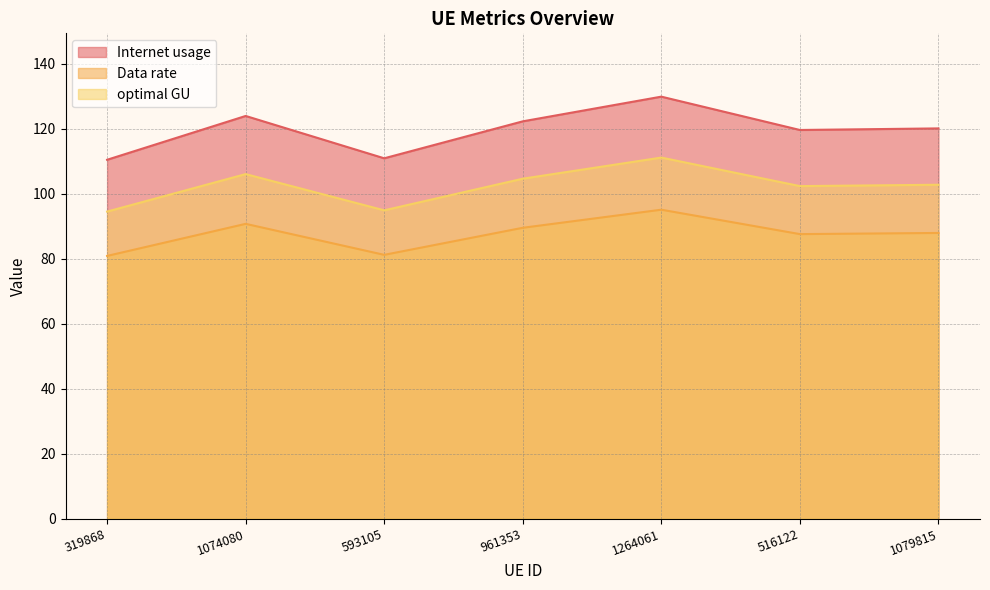

What is the approximate value of optimal GU at 593105?

94.9